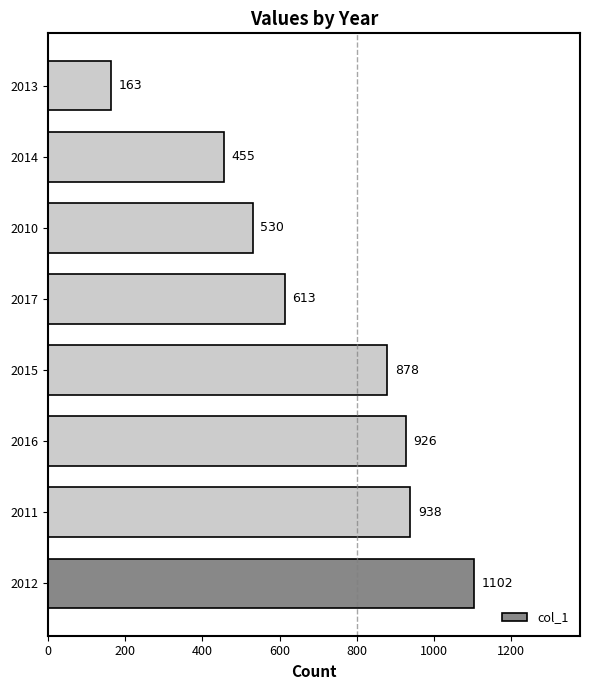

Is it true that the value at 2011 is 938?

True